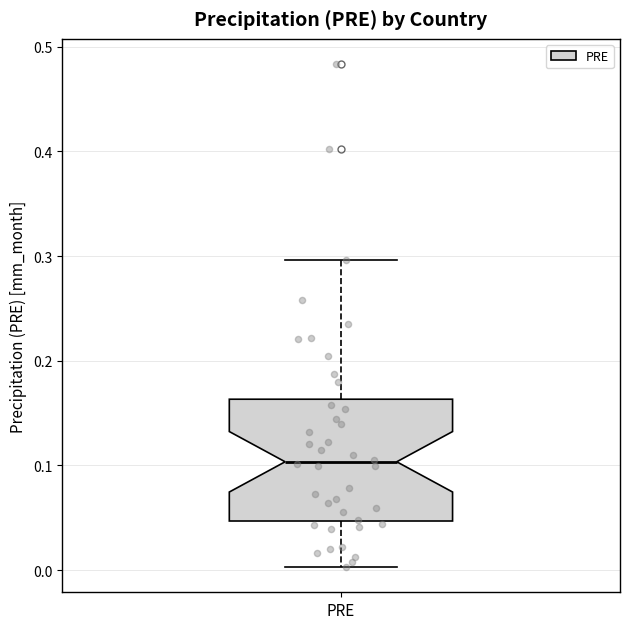

Read this box plot against the y-axis: the position of the median line, the range covered by the box, and the ends of both whiskers. The values are not printed on the chart, so give them approximately, as read against the axis.

median 0.10, box 0.05 to 0.16, whiskers 0.00 to 0.30